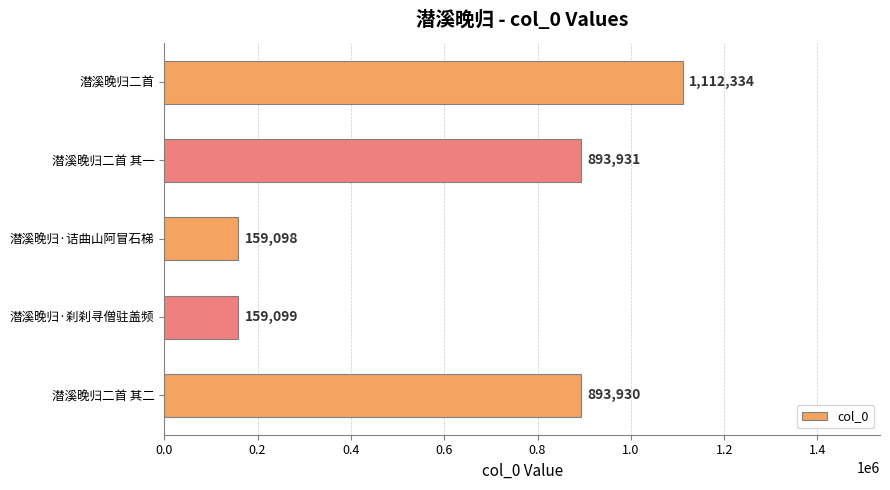

What is the smallest value displayed?

159098